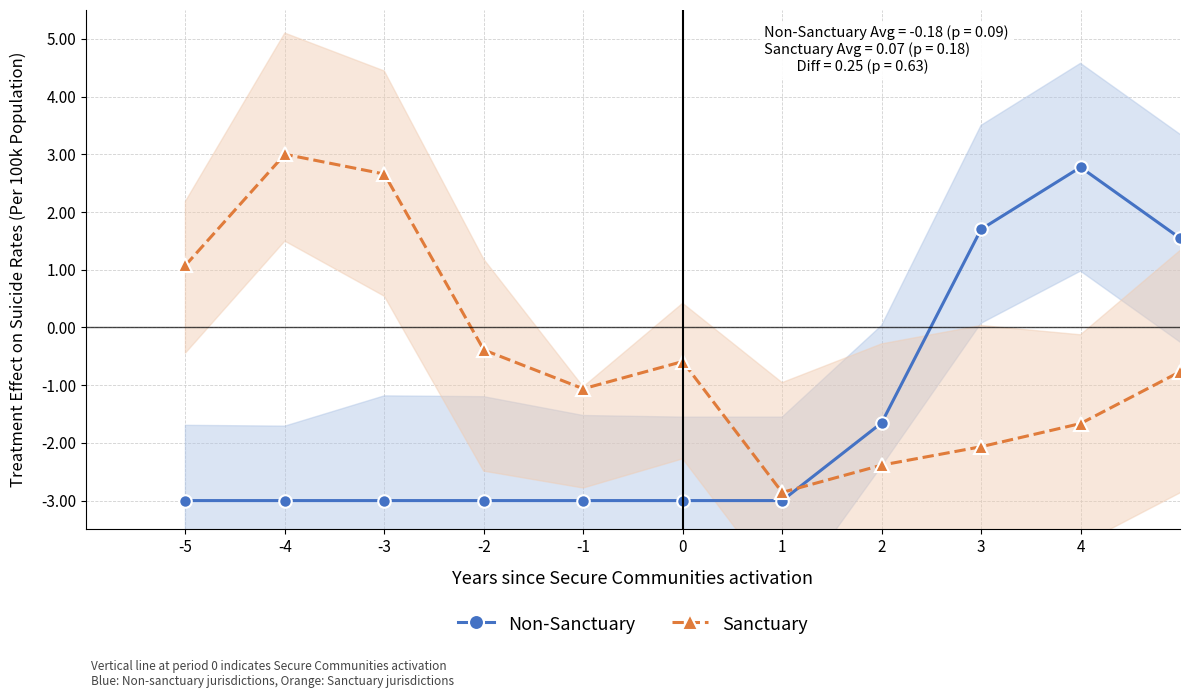

What is the minimum value for Non-Sanctuary?

-3.0